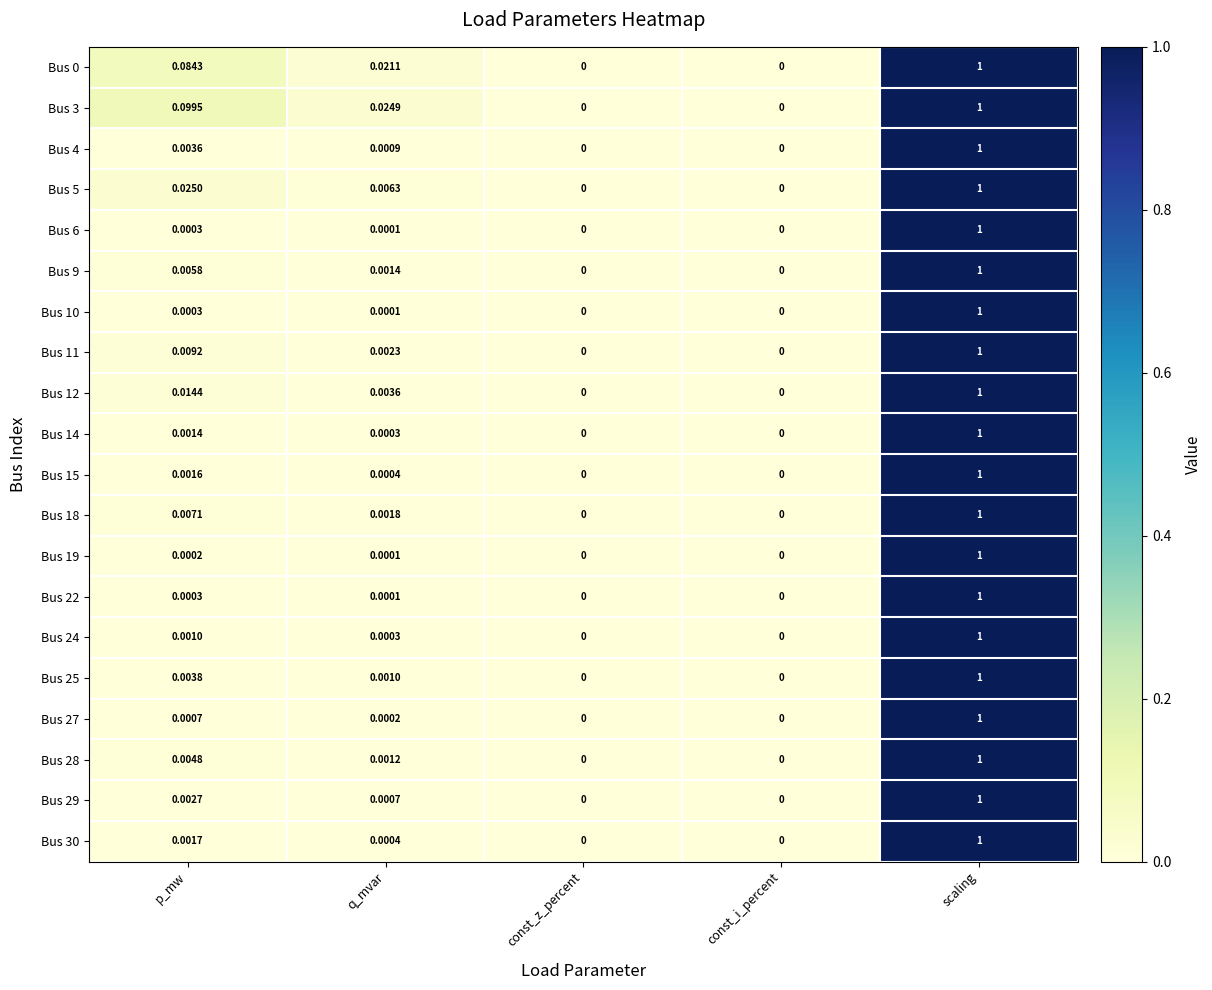

Is the value of Bus 4 at const_z_percent greater than the value of Bus 10 at scaling?

No